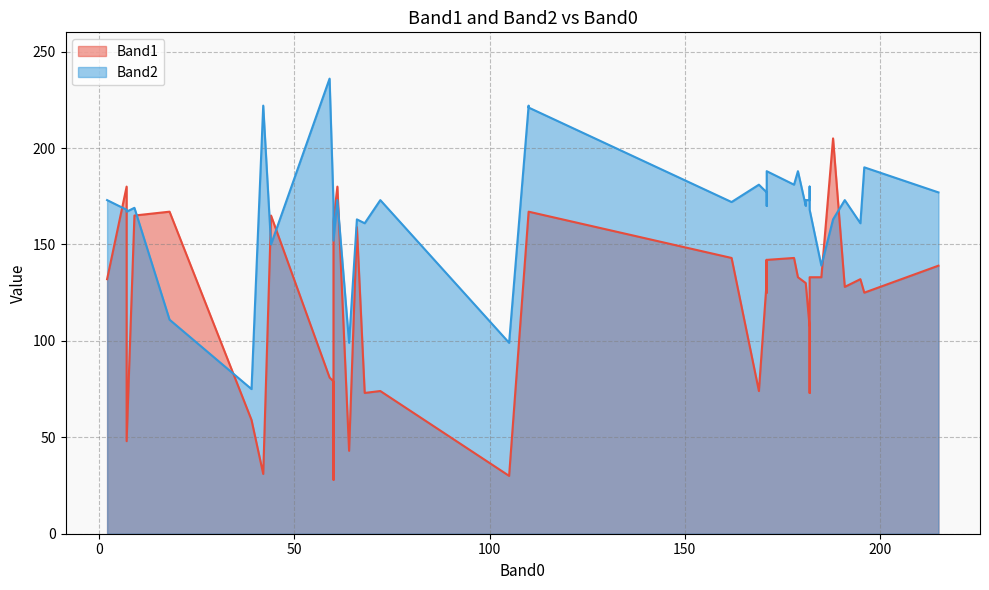

Between 36 and 16, which is larger?

16